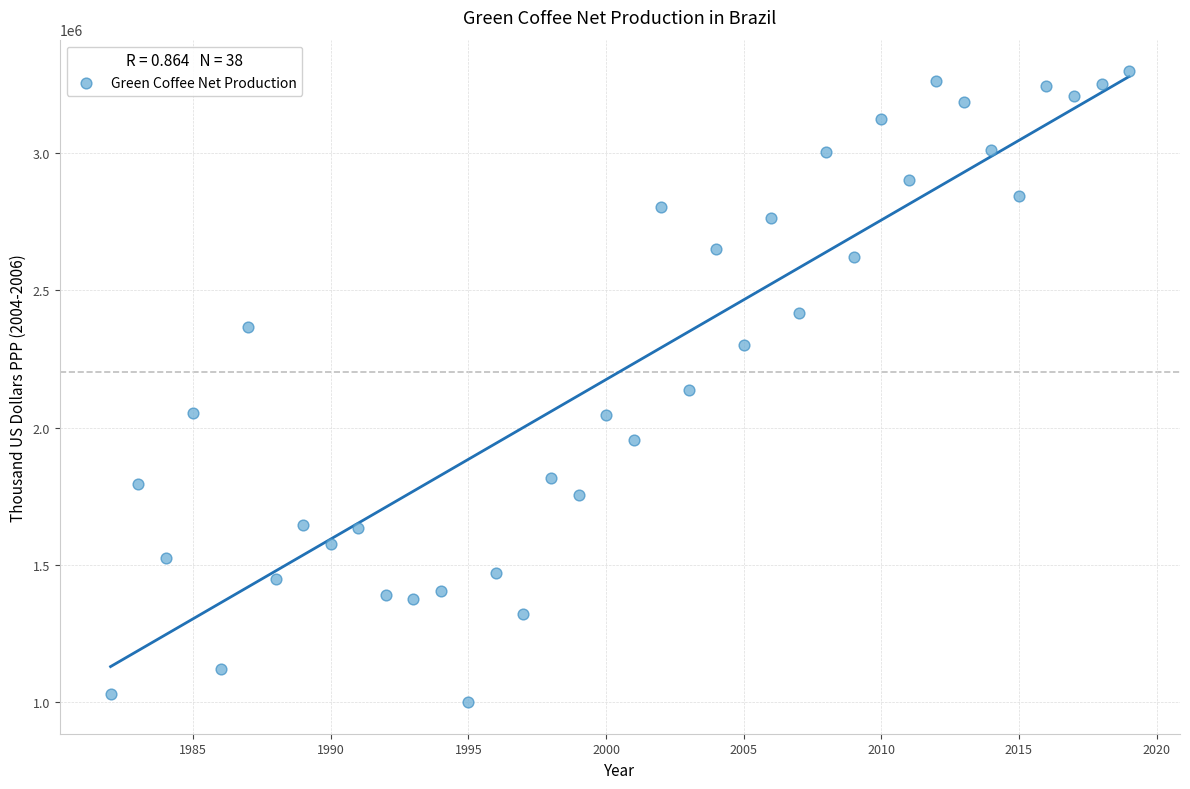

What is the range of Y values (max minus min)?

2298765.7